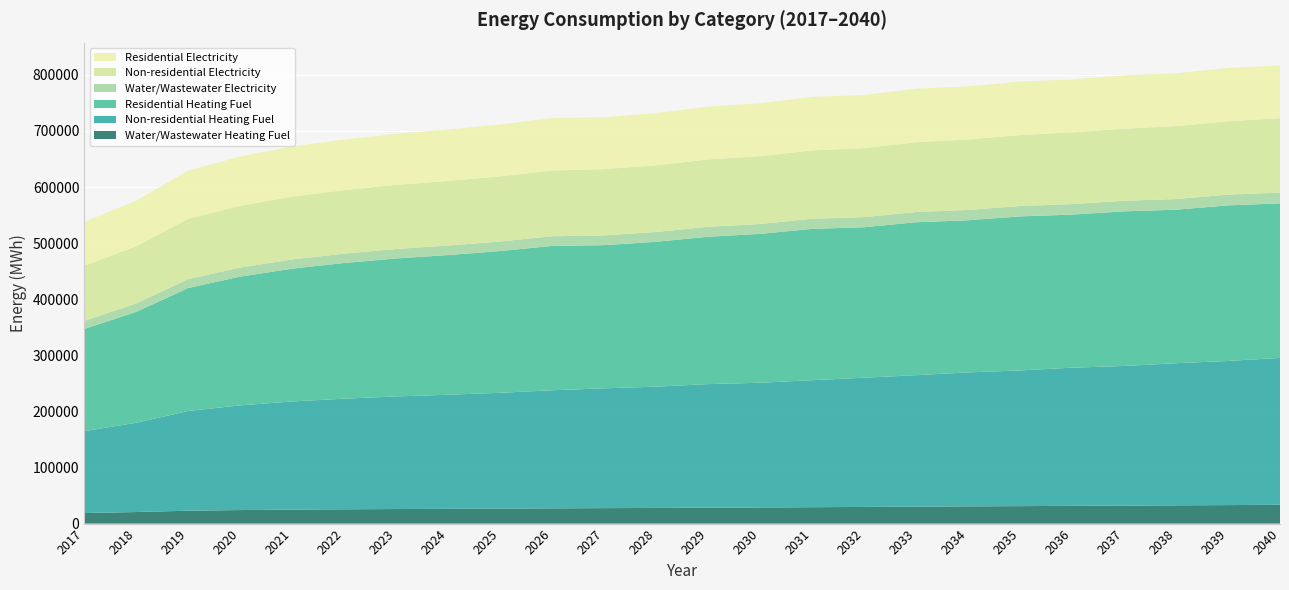

Reading left to right, extract all data points from this chart.

Water/Wastewater Heating Fuel: 2017=18860.6	2018=20576.7	2019=22981.5	2020=24126.7	2021=24926.3	2022=25493.3	2023=25948.4	2024=26284.5	2025=26676.8	2026=27187.0	2027=27574.7	2028=27908.0	2029=28422.6	2030=28702.5	2031=29211.0	2032=29704.7	2033=30198.2	2034=30747.6	2035=31123.0	2036=31670.2	2037=31993.4	2038=32543.3	2039=32973.8	2040=33570.9
Non-residential Heating Fuel: 2017=145918.6	2018=159189.1	2019=177767.9	2020=186614.9	2021=192807.8	2022=197231.3	2023=200770.1	2024=203424.2	2025=206520.6	2026=210501.8	2027=213598.2	2028=216252.3	2029=220233.5	2030=222445.2	2031=226426.4	2032=230407.5	2033=234388.7	2034=238812.2	2035=241908.7	2036=246332.2	2037=248986.3	2038=253409.8	2039=256948.6	2040=261814.4
Residential Heating Fuel: 2017=182167.8	2018=197606.8	2019=219221.2	2020=229513.9	2021=236718.7	2022=241865.0	2023=245982.0	2024=249069.8	2025=252672.3	2026=257303.9	2027=255208.4	2028=258228.7	2029=262759.2	2030=265276.2	2031=269806.7	2032=268212.2	2033=272641.5	2034=271224.4	2035=274590.8	2036=272870.3	2037=275688.3	2038=273675.5	2039=277343.0	2040=275462.8
Water/Wastewater Electricity: 2017=14430.6	2018=15009.6	2019=15821.9	2020=16208.7	2021=16477.9	2022=16667.4	2023=16820.2	2024=16931.2	2025=17061.0	2026=17231.7	2027=17358.5	2028=17468.0	2029=17641.8	2030=17734.5	2031=17904.4	2032=18065.0	2033=18225.7	2034=18405.1	2035=18525.1	2036=18703.5	2037=18807.5	2038=18988.0	2039=19126.7	2040=19320.8
Non-residential Electricity: 2017=98096.9	2018=102029.0	2019=107534.1	2020=110155.5	2021=111990.5	2022=113301.2	2023=114349.8	2024=115136.2	2025=116053.8	2026=117233.4	2027=118150.9	2028=118937.4	2029=120117.0	2030=120772.4	2031=121952.0	2032=123131.7	2033=124311.3	2034=125622.0	2035=126539.5	2036=127850.3	2037=128636.7	2038=129947.4	2039=130996.0	2040=132437.8
Residential Electricity: 2017=78176.7	2018=81310.4	2019=85697.6	2020=87786.7	2021=89249.1	2022=90293.6	2023=91129.3	2024=91756.0	2025=92487.2	2026=93427.3	2027=92446.5	2028=93061.9	2029=93984.9	2030=94497.6	2031=95420.7	2032=94559.5	2033=95465.4	2034=94651.8	2035=95343.1	2036=94478.2	2037=95059.3	2038=94145.0	2039=94904.7	2040=94030.3